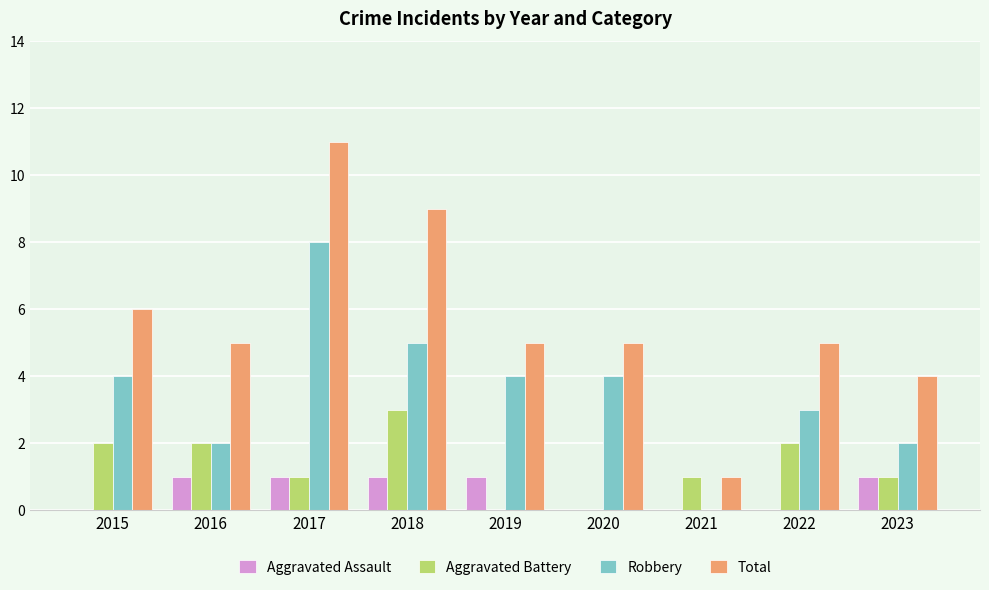

Which series has the largest total across all categories?

Total